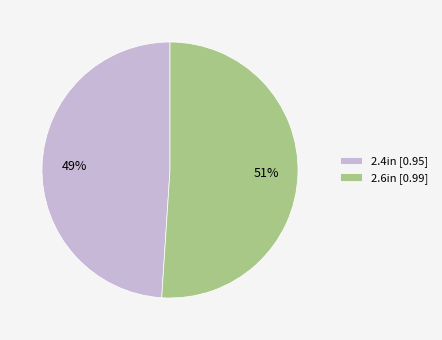

The 2.4in slice represents 58% of the pie. True or false?

False